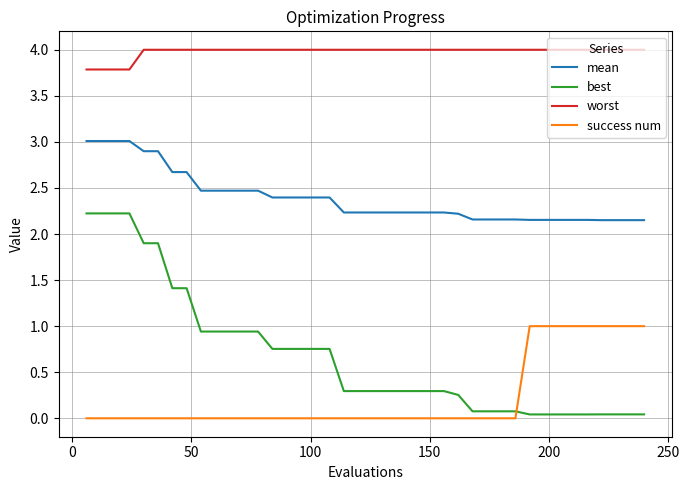

True or false: mean and worst intersect in this chart.

False